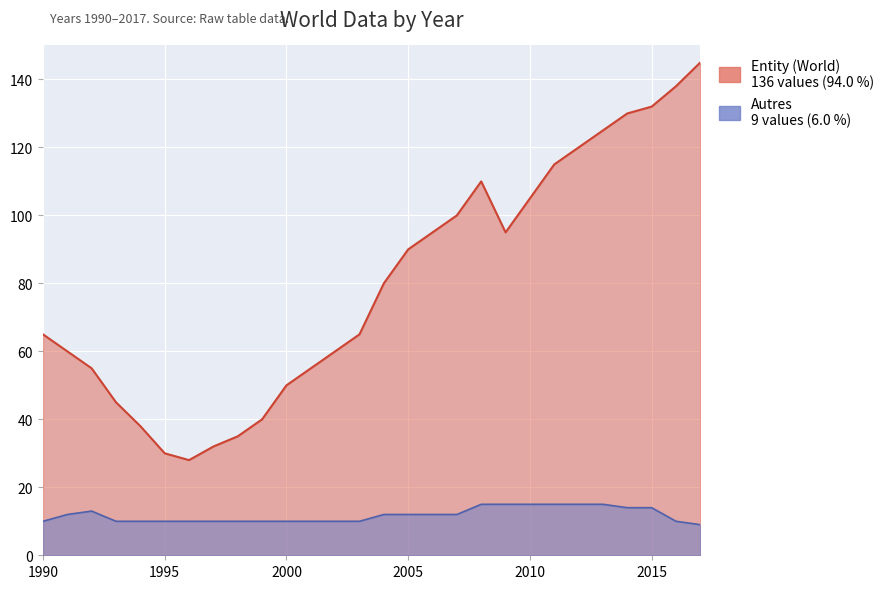

At which label does Autres first exceed 12?

1992